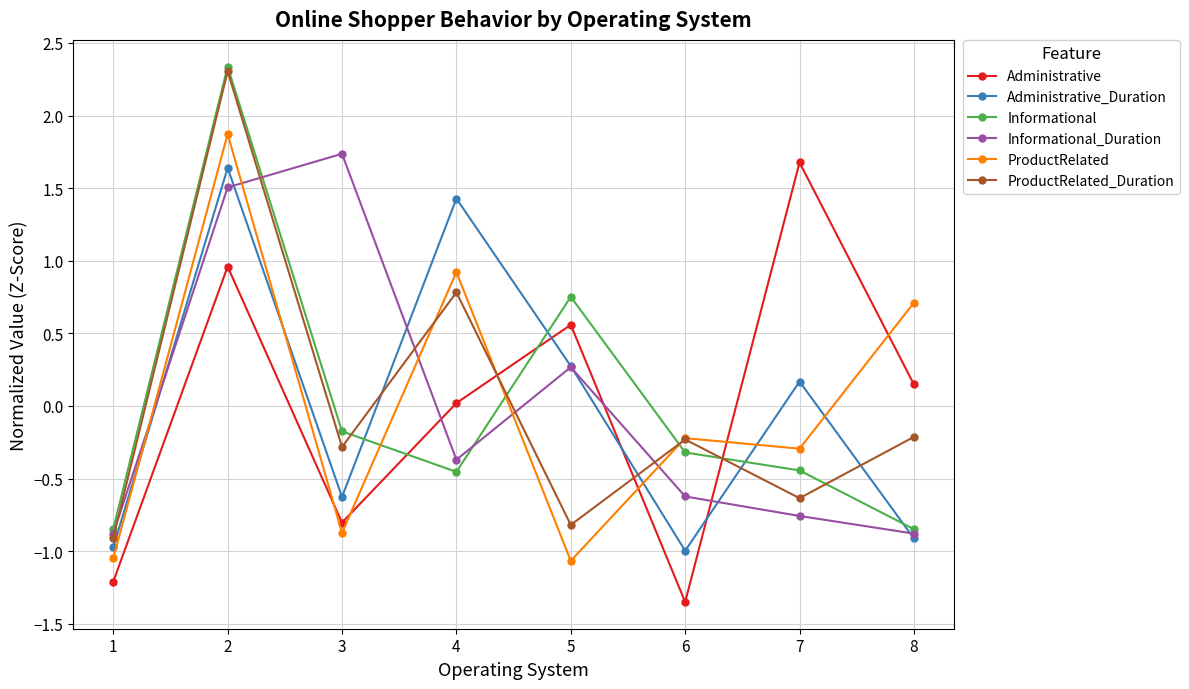

How many interior local peaks does the ProductRelated series have?

3